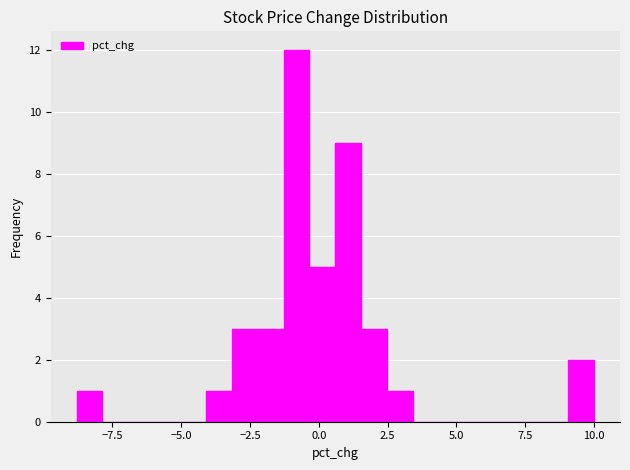

Read against the x-axis, roughly where is the centre of the tallest bar?

-1.0